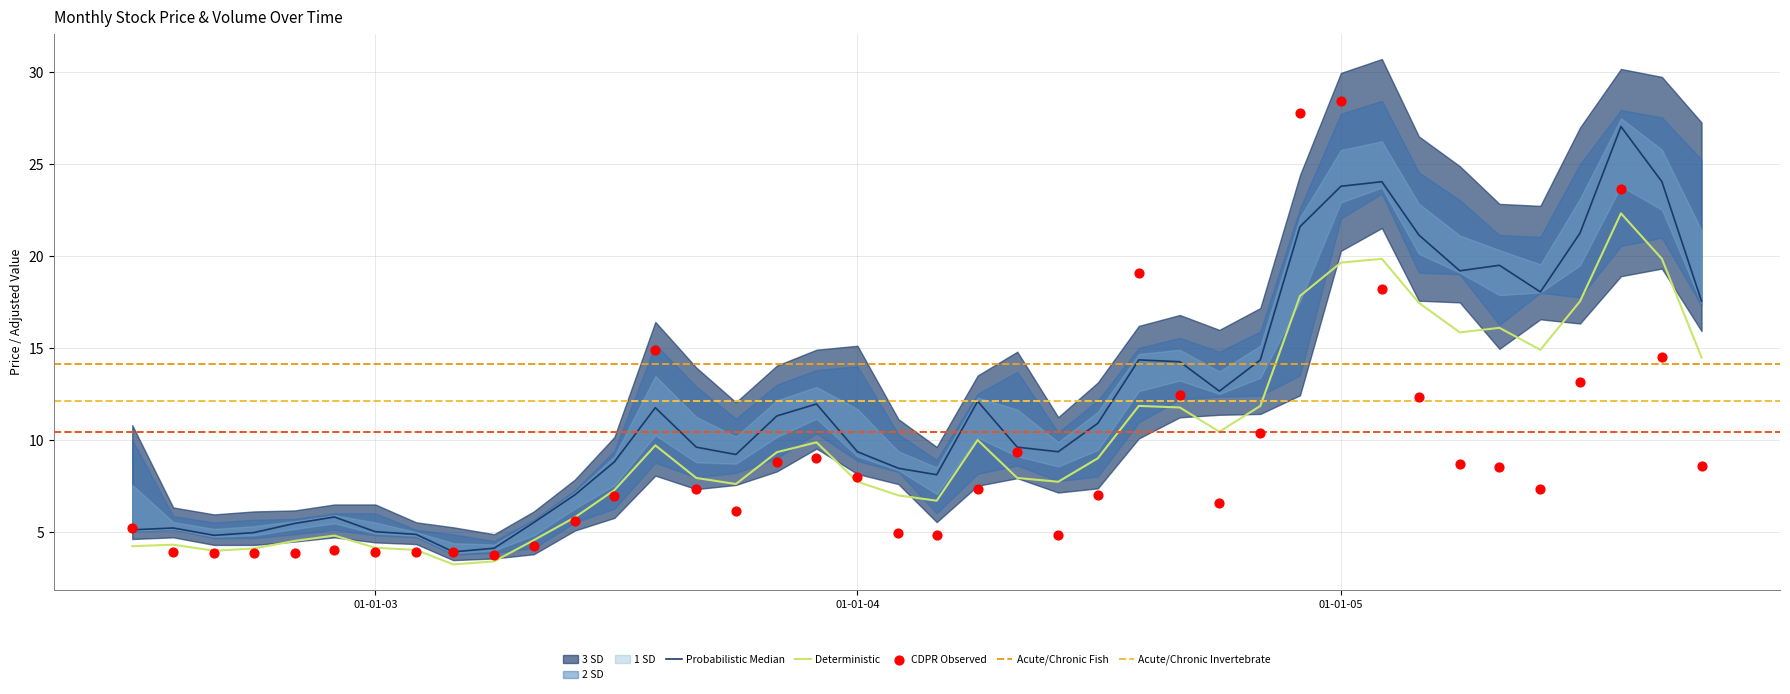

At which category is the sum across all series the highest?

2005-08